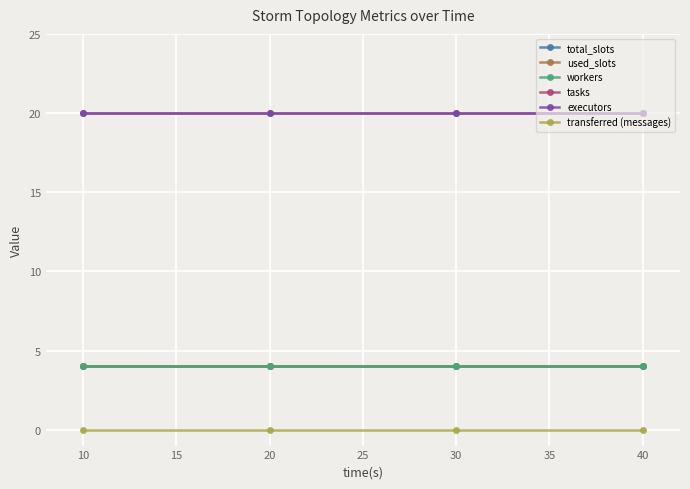

Does the chart display data point markers on the line(s)?

Yes